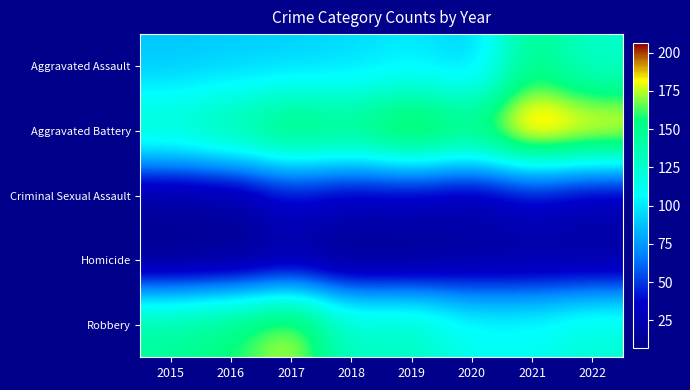

At which category is the sum across all series the highest?

2021